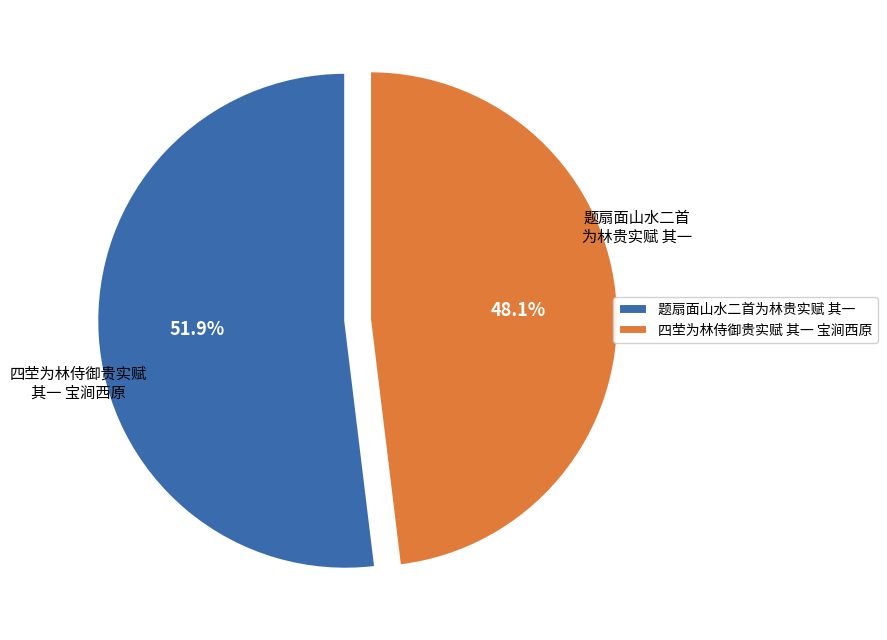

How many slices are in this pie chart?

2